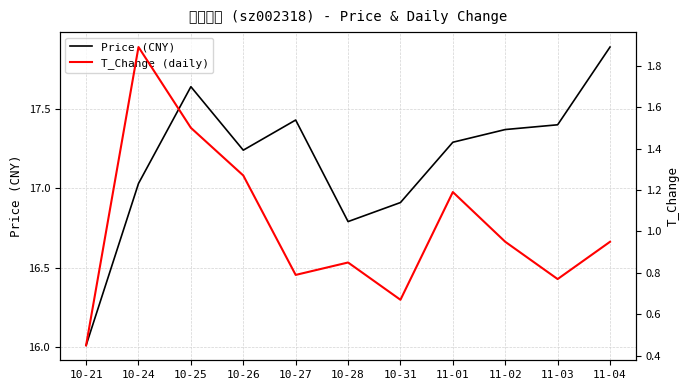

What is the sum of the T_Change (daily) values at 10-24 and 10-27?

2.7